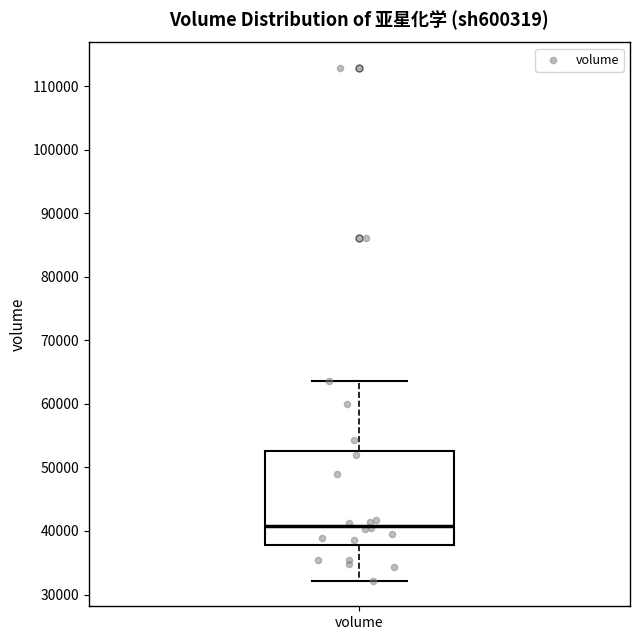

Read this box plot against the y-axis: the position of the median line, the range covered by the box, and the ends of both whiskers. The values are not printed on the chart, so give them approximately, as read against the axis.

median 41000, box 38000 to 53000, whiskers 32000 to 64000